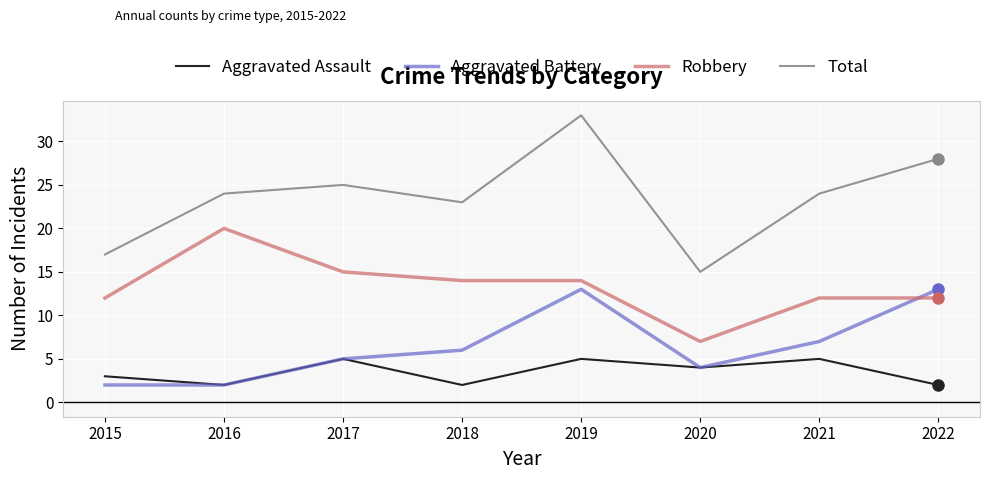

Is it true that Aggravated Battery equals 1 at 2020?

False